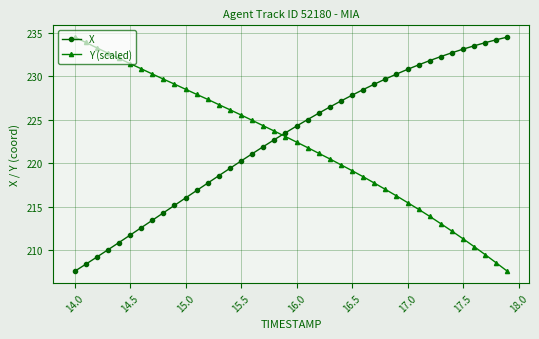

What is the smallest value displayed?

207.6